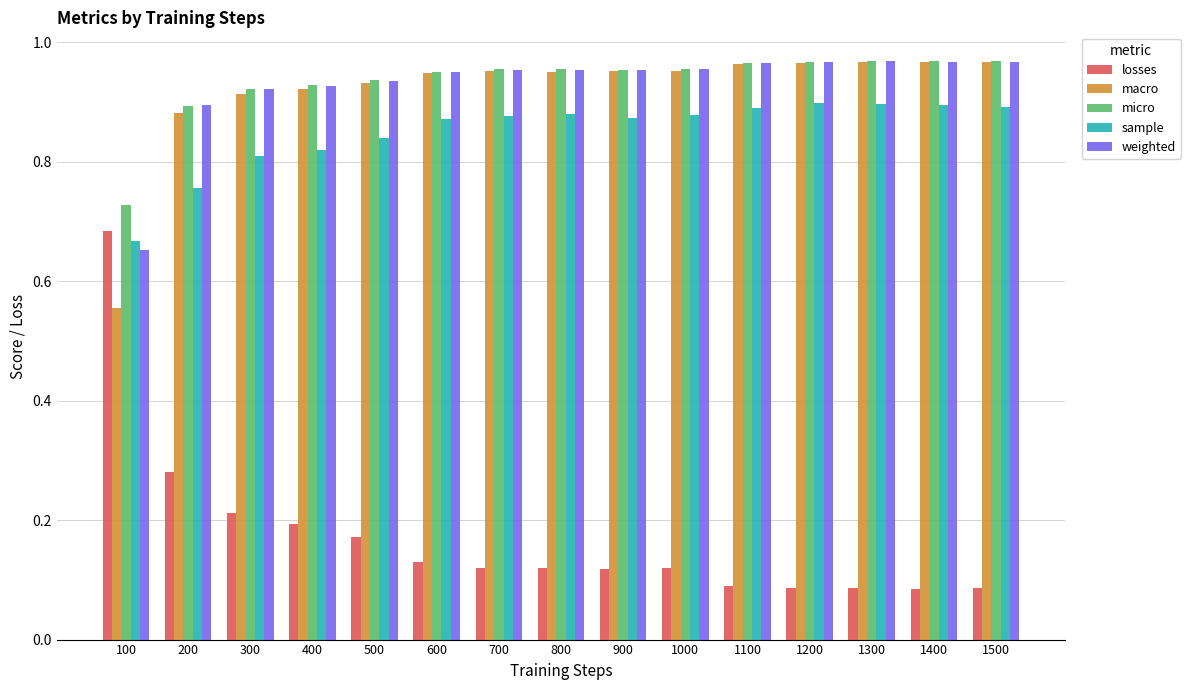

What is the difference between the second highest and minimum values in the macro series?

0.4